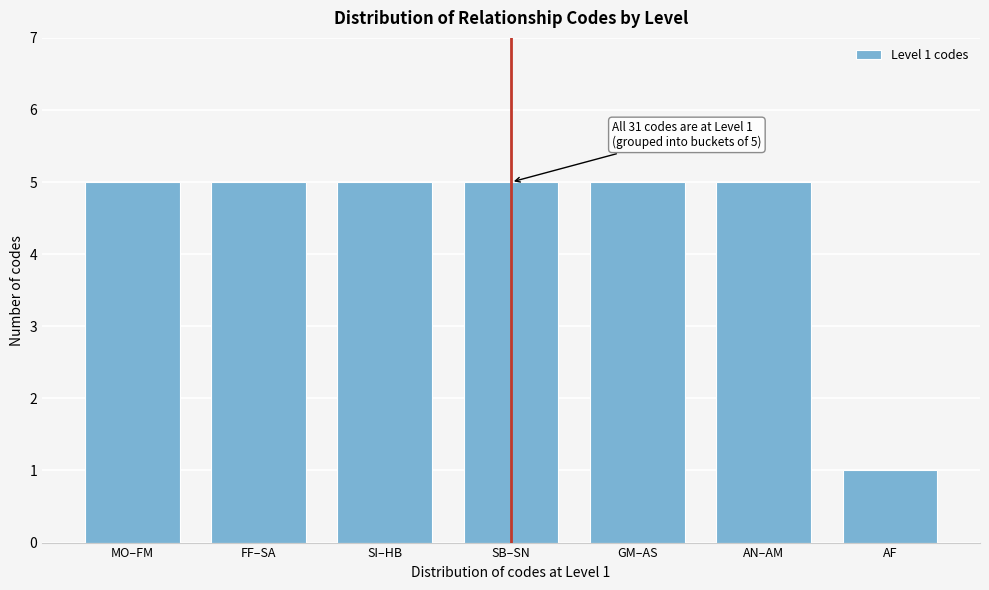

Reading right to left, transcribe all the data shown in this chart.

AF=1	AN–AM=5	GM–AS=5	SB–SN=5	SI–HB=5	FF–SA=5	MO–FM=5